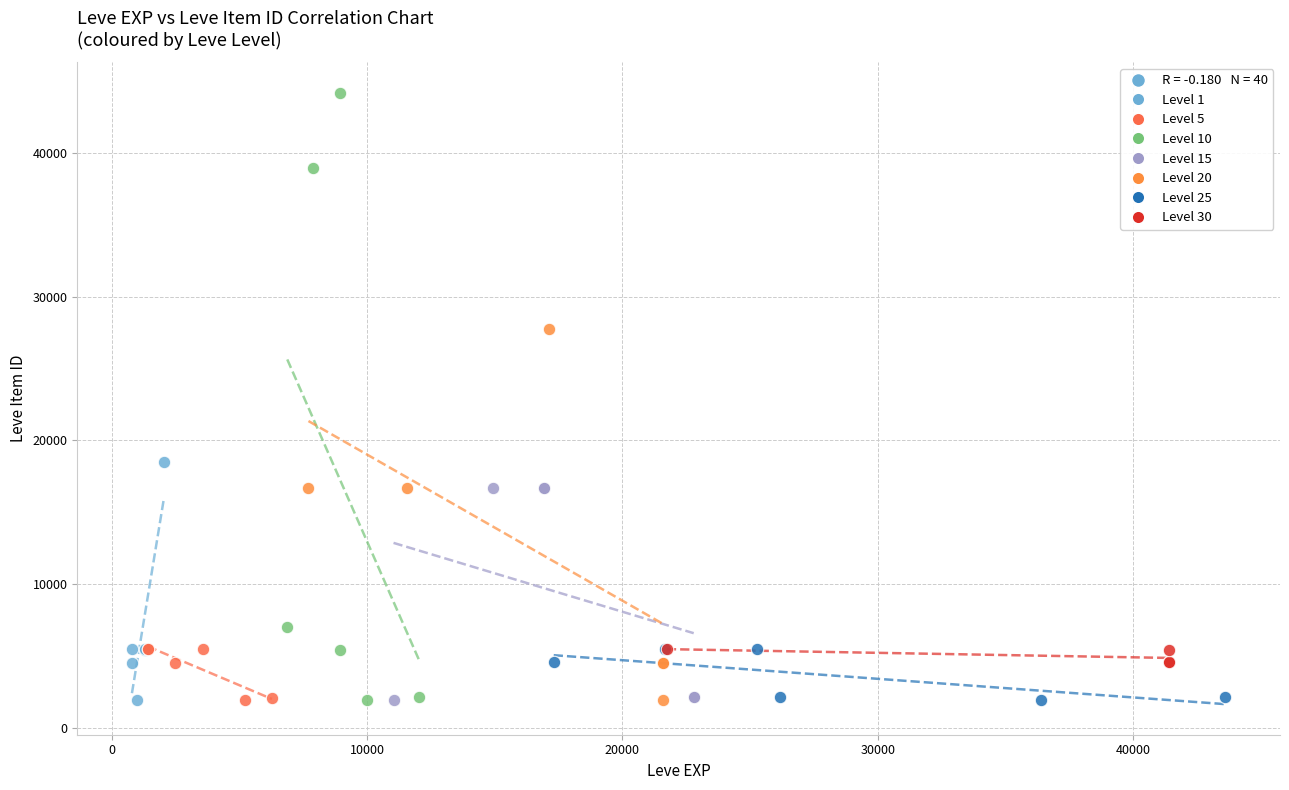

Which series has the largest Y range (max minus min)?

Level 10